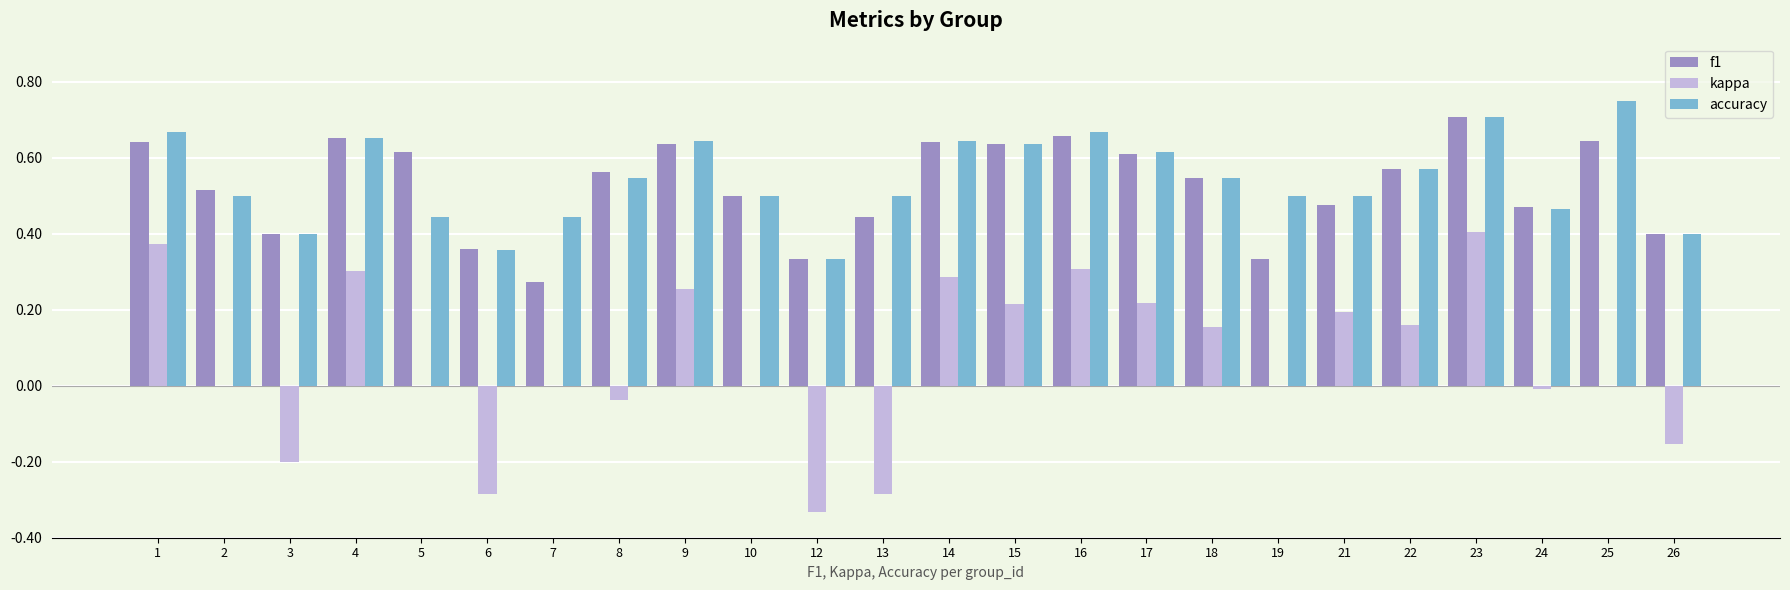

Where does the kappa series first go above 0?

1